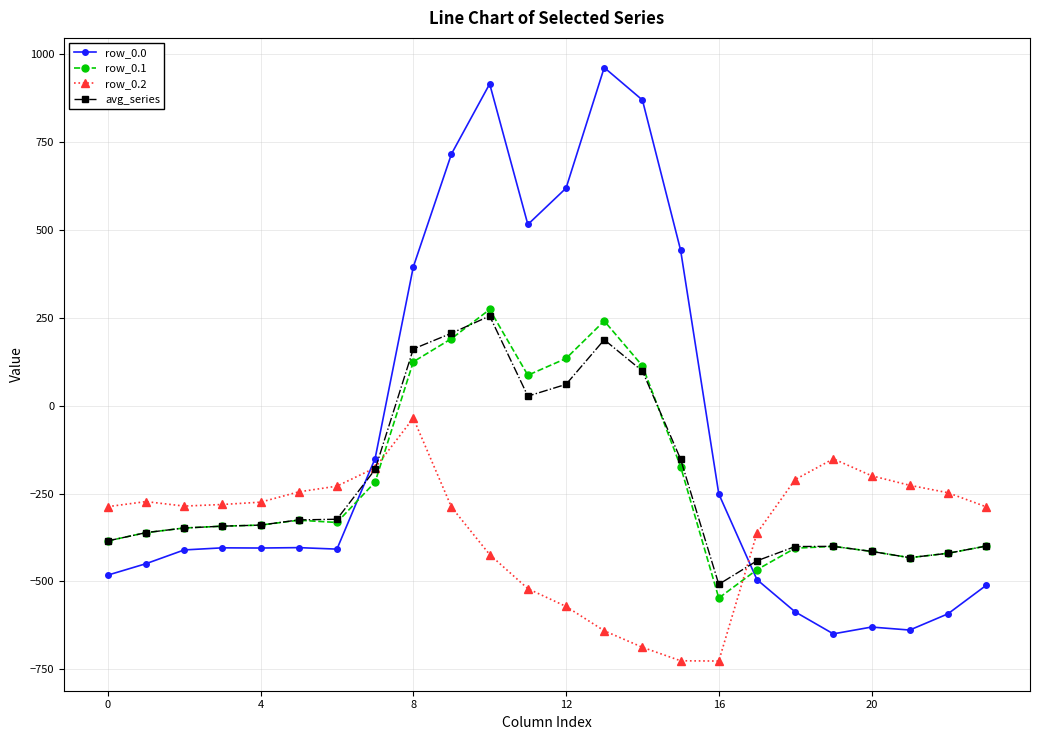

What is the value of the avg_series point at the 10th from the left?

206.5